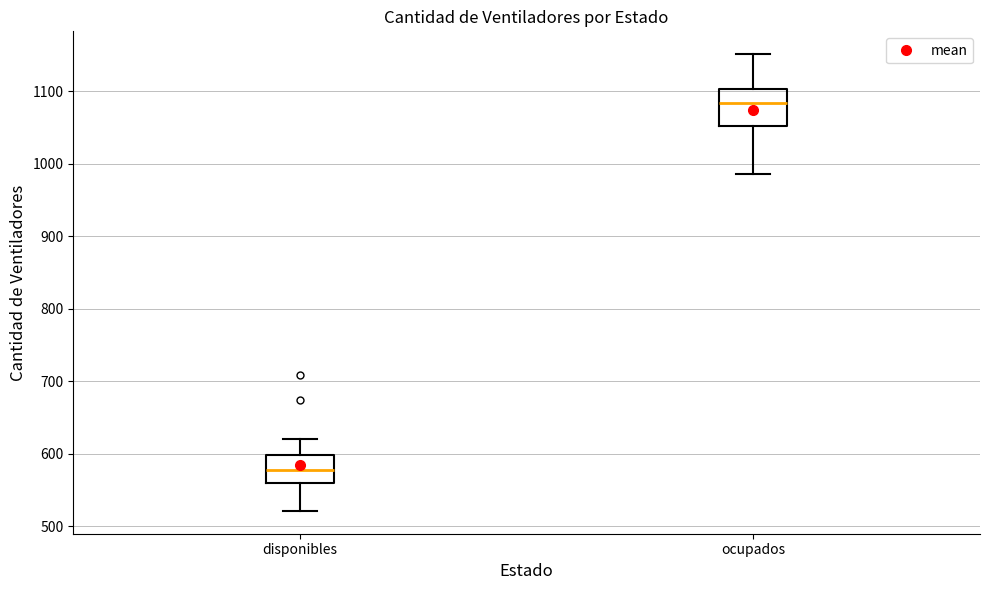

Reading left to right, transcribe this box plot: for each box, give where its median line is, the range the box spans, and where its two whiskers end, as read against the y-axis. The values are not printed on the chart, so give them approximately, as read against the axis.

disponibles: median 580, box 560 to 600, whiskers 520 to 620
ocupados: median 1080, box 1050 to 1100, whiskers 990 to 1150